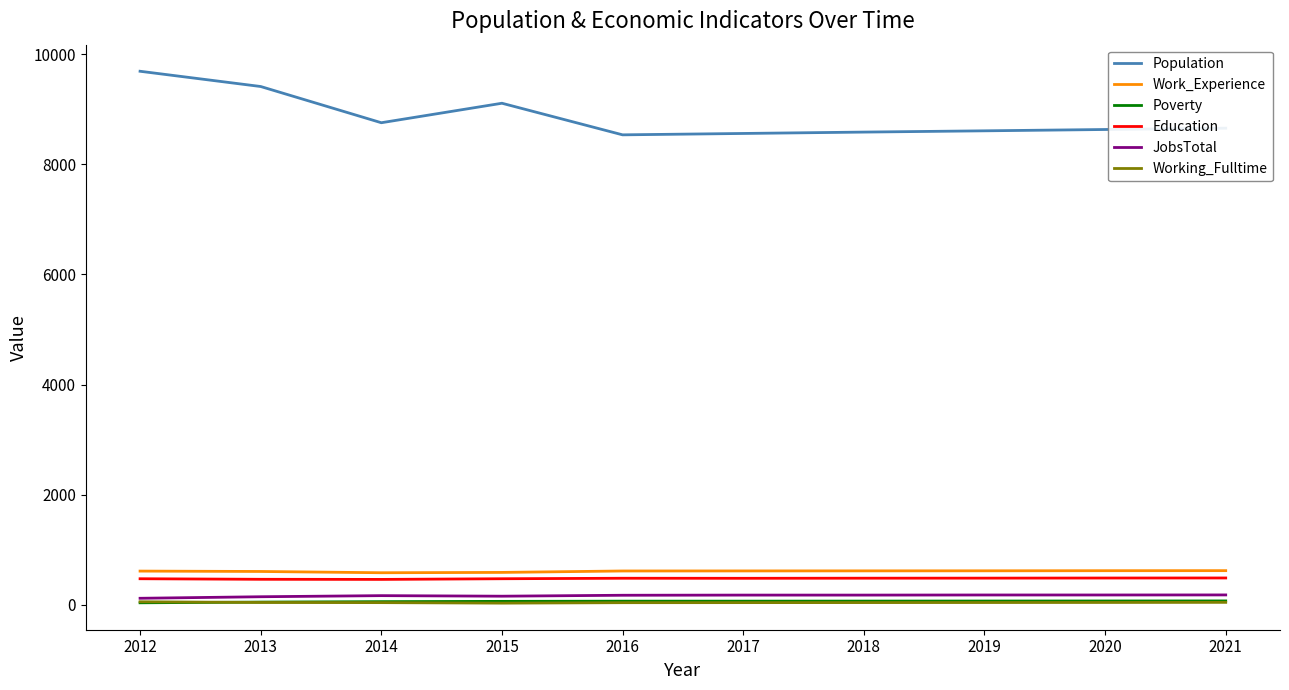

Which series has the largest total across all categories?

Population